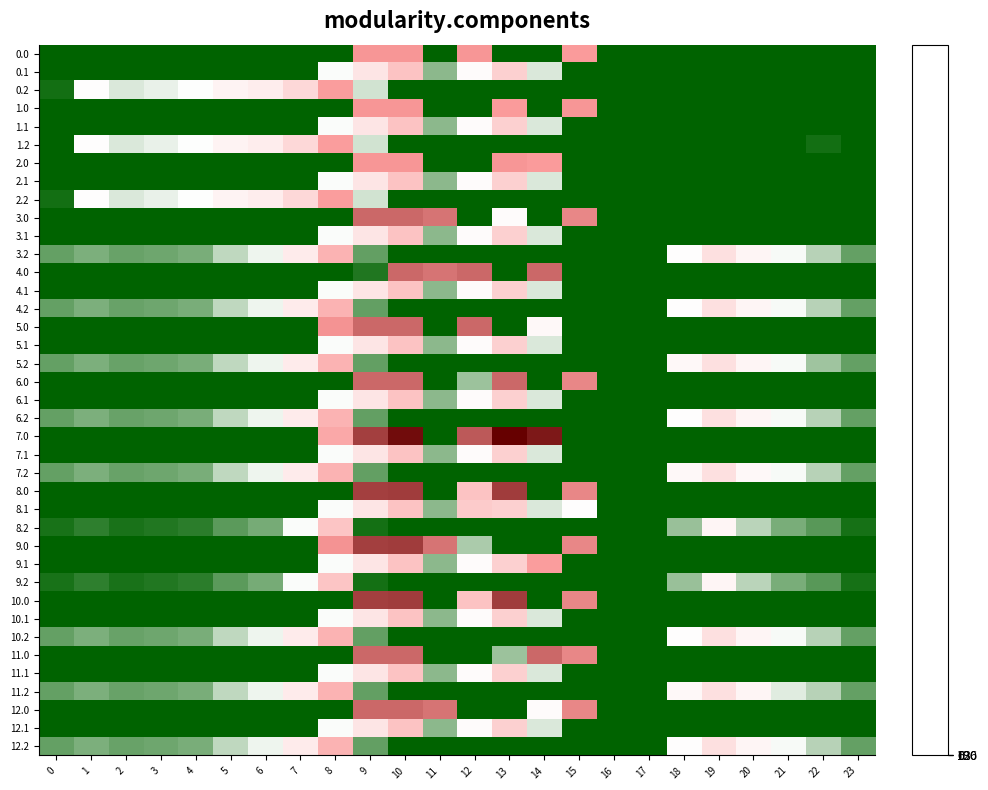

Reading right to left, what are all the values shown in this chart?

0.0: 23=0.0	22=0.0	21=0.0	20=0.0	19=0.0	18=0.0	17=0.0	16=0.0	15=369.4	14=0.0	13=0.0	12=385.0	11=0.0	10=385.0	9=385.0	8=0.0	7=0.0	6=0.0	5=0.0	4=0.0	3=0.0	2=0.0	1=0.0	0=0.0
0.1: 23=0.0	22=0.0	21=0.0	20=0.0	19=0.0	18=0.0	17=0.0	16=0.0	15=0.0	14=113.7	13=241.5	12=134.6	11=87.0	10=274.1	9=191.1	8=125.2	7=0.0	6=0.0	5=0.0	4=0.0	3=0.0	2=0.0	1=0.0	0=0.0
0.2: 23=0.0	22=0.0	21=0.0	20=0.0	19=0.0	18=0.0	17=0.0	16=0.0	15=0.0	14=0.0	13=0.0	12=0.0	11=0.0	10=0.0	9=111.5	8=364.7	7=223.4	6=171.2	5=155.0	4=125.6	3=119.0	2=114.5	1=127.3	0=12.3
1.0: 23=0.0	22=0.0	21=0.0	20=0.0	19=0.0	18=0.0	17=0.0	16=0.0	15=385.0	14=0.0	13=369.4	12=0.0	11=0.0	10=385.0	9=385.0	8=0.0	7=0.0	6=0.0	5=0.0	4=0.0	3=0.0	2=0.0	1=0.0	0=0.0
1.1: 23=0.0	22=0.0	21=0.0	20=0.0	19=0.0	18=0.0	17=0.0	16=0.0	15=0.0	14=113.7	13=241.5	12=134.6	11=87.0	10=274.1	9=191.1	8=125.2	7=0.0	6=0.0	5=0.0	4=0.0	3=0.0	2=0.0	1=0.0	0=0.0
1.2: 23=0.0	22=12.3	21=0.0	20=0.0	19=0.0	18=0.0	17=0.0	16=0.0	15=0.0	14=0.0	13=0.0	12=0.0	11=0.0	10=0.0	9=111.5	8=364.7	7=223.4	6=171.2	5=155.0	4=125.6	3=119.0	2=114.5	1=127.3	0=0.0
2.0: 23=0.0	22=0.0	21=0.0	20=0.0	19=0.0	18=0.0	17=0.0	16=0.0	15=0.0	14=369.4	13=385.0	12=0.0	11=0.0	10=385.0	9=385.0	8=0.0	7=0.0	6=0.0	5=0.0	4=0.0	3=0.0	2=0.0	1=0.0	0=0.0
2.1: 23=0.0	22=0.0	21=0.0	20=0.0	19=0.0	18=0.0	17=0.0	16=0.0	15=0.0	14=113.7	13=241.5	12=134.6	11=87.0	10=274.1	9=191.1	8=125.2	7=0.0	6=0.0	5=0.0	4=0.0	3=0.0	2=0.0	1=0.0	0=0.0
2.2: 23=0.0	22=0.0	21=0.0	20=0.0	19=0.0	18=0.0	17=0.0	16=0.0	15=0.0	14=0.0	13=0.0	12=0.0	11=0.0	10=0.0	9=111.5	8=364.7	7=223.4	6=171.2	5=155.0	4=125.6	3=119.0	2=114.5	1=127.3	0=12.3
3.0: 23=0.0	22=0.0	21=0.0	20=0.0	19=0.0	18=0.0	17=0.0	16=0.0	15=443.0	14=0.0	13=136.4	12=0.0	11=516.0	10=559.0	9=559.0	8=0.0	7=0.0	6=0.0	5=0.0	4=0.0	3=0.0	2=0.0	1=0.0	0=0.0
3.1: 23=0.0	22=0.0	21=0.0	20=0.0	19=0.0	18=0.0	17=0.0	16=0.0	15=0.0	14=113.7	13=241.5	12=134.6	11=87.0	10=274.1	9=191.1	8=125.2	7=0.0	6=0.0	5=0.0	4=0.0	3=0.0	2=0.0	1=0.0	0=0.0
3.2: 23=62.5	22=102.6	21=123.6	20=150.8	19=199.0	18=132.2	17=0.0	16=0.0	15=0.0	14=0.0	13=0.0	12=0.0	11=0.0	10=0.0	9=61.5	8=314.7	7=173.4	6=121.2	5=105.0	4=75.6	3=69.0	2=64.5	1=77.3	0=62.9
4.0: 23=0.0	22=0.0	21=0.0	20=0.0	19=0.0	18=0.0	17=0.0	16=0.0	15=0.0	14=559.0	13=0.0	12=559.0	11=516.0	10=559.0	9=20.4	8=0.0	7=0.0	6=0.0	5=0.0	4=0.0	3=0.0	2=0.0	1=0.0	0=0.0
4.1: 23=0.0	22=0.0	21=0.0	20=0.0	19=0.0	18=0.0	17=0.0	16=0.0	15=0.0	14=113.7	13=241.5	12=134.6	11=87.0	10=274.1	9=191.1	8=125.2	7=0.0	6=0.0	5=0.0	4=0.0	3=0.0	2=0.0	1=0.0	0=0.0
4.2: 23=62.5	22=102.6	21=123.6	20=150.8	19=199.0	18=132.2	17=0.0	16=0.0	15=0.0	14=0.0	13=0.0	12=0.0	11=0.0	10=0.0	9=61.5	8=314.7	7=173.4	6=121.2	5=105.0	4=75.6	3=69.0	2=64.5	1=77.3	0=62.9
5.0: 23=0.0	22=0.0	21=0.0	20=0.0	19=0.0	18=0.0	17=0.0	16=0.0	15=0.0	14=141.2	13=0.0	12=559.0	11=0.0	10=559.0	9=559.0	8=395.3	7=0.0	6=0.0	5=0.0	4=0.0	3=0.0	2=0.0	1=0.0	0=0.0
5.1: 23=0.0	22=0.0	21=0.0	20=0.0	19=0.0	18=0.0	17=0.0	16=0.0	15=0.0	14=113.7	13=241.5	12=134.6	11=87.0	10=274.1	9=191.1	8=125.2	7=0.0	6=0.0	5=0.0	4=0.0	3=0.0	2=0.0	1=0.0	0=0.0
5.2: 23=62.5	22=94.8	21=123.6	20=150.8	19=199.0	18=140.0	17=0.0	16=0.0	15=0.0	14=0.0	13=0.0	12=0.0	11=0.0	10=0.0	9=61.5	8=314.7	7=173.4	6=121.2	5=105.0	4=75.6	3=69.0	2=64.5	1=77.3	0=62.9
6.0: 23=0.0	22=0.0	21=0.0	20=0.0	19=0.0	18=0.0	17=0.0	16=0.0	15=443.0	14=0.0	13=559.0	12=93.4	11=0.0	10=559.0	9=559.0	8=0.0	7=0.0	6=0.0	5=0.0	4=0.0	3=0.0	2=0.0	1=0.0	0=0.0
6.1: 23=0.0	22=0.0	21=0.0	20=0.0	19=0.0	18=0.0	17=0.0	16=0.0	15=0.0	14=113.7	13=241.5	12=134.6	11=87.0	10=274.1	9=191.1	8=125.2	7=0.0	6=0.0	5=0.0	4=0.0	3=0.0	2=0.0	1=0.0	0=0.0
6.2: 23=62.5	22=102.6	21=123.6	20=150.8	19=199.0	18=132.2	17=0.0	16=0.0	15=0.0	14=0.0	13=0.0	12=0.0	11=0.0	10=0.0	9=61.5	8=314.7	7=173.4	6=121.2	5=105.0	4=75.6	3=69.0	2=64.5	1=77.3	0=62.9
7.0: 23=0.0	22=0.0	21=0.0	20=0.0	19=0.0	18=0.0	17=0.0	16=0.0	15=0.0	14=870.3	13=962.7	12=619.4	11=0.0	10=916.2	9=716.9	8=341.4	7=0.0	6=0.0	5=0.0	4=0.0	3=0.0	2=0.0	1=0.0	0=0.0
7.1: 23=0.0	22=0.0	21=0.0	20=0.0	19=0.0	18=0.0	17=0.0	16=0.0	15=0.0	14=113.7	13=241.5	12=134.6	11=87.0	10=274.1	9=191.1	8=125.2	7=0.0	6=0.0	5=0.0	4=0.0	3=0.0	2=0.0	1=0.0	0=0.0
7.2: 23=62.5	22=102.6	21=123.6	20=143.0	19=199.0	18=140.0	17=0.0	16=0.0	15=0.0	14=0.0	13=0.0	12=0.0	11=0.0	10=0.0	9=61.5	8=314.7	7=173.4	6=121.2	5=105.0	4=75.6	3=69.0	2=64.5	1=77.3	0=62.9
8.0: 23=0.0	22=0.0	21=0.0	20=0.0	19=0.0	18=0.0	17=0.0	16=0.0	15=443.0	14=0.0	13=733.0	12=276.5	11=0.0	10=733.0	9=716.9	8=0.0	7=0.0	6=0.0	5=0.0	4=0.0	3=0.0	2=0.0	1=0.0	0=0.0
8.1: 23=0.0	22=0.0	21=0.0	20=0.0	19=0.0	18=0.0	17=0.0	16=0.0	15=128.9	14=113.7	13=241.5	12=256.2	11=87.0	10=274.1	9=191.1	8=125.2	7=0.0	6=0.0	5=0.0	4=0.0	3=0.0	2=0.0	1=0.0	0=0.0
8.2: 23=14.5	22=54.6	21=75.6	20=102.8	19=151.0	18=92.0	17=0.0	16=0.0	15=0.0	14=0.0	13=0.0	12=0.0	11=0.0	10=0.0	9=13.5	8=266.7	7=125.4	6=73.2	5=57.0	4=27.6	3=21.0	2=16.5	1=29.3	0=14.9
9.0: 23=0.0	22=0.0	21=0.0	20=0.0	19=0.0	18=0.0	17=0.0	16=0.0	15=443.0	14=0.0	13=0.0	12=98.2	11=516.0	10=733.0	9=716.9	8=395.3	7=0.0	6=0.0	5=0.0	4=0.0	3=0.0	2=0.0	1=0.0	0=0.0
9.1: 23=0.0	22=0.0	21=0.0	20=0.0	19=0.0	18=0.0	17=0.0	16=0.0	15=0.0	14=364.1	13=241.5	12=134.6	11=87.0	10=274.1	9=191.1	8=125.2	7=0.0	6=0.0	5=0.0	4=0.0	3=0.0	2=0.0	1=0.0	0=0.0
9.2: 23=14.5	22=54.6	21=75.6	20=102.8	19=151.0	18=92.0	17=0.0	16=0.0	15=0.0	14=0.0	13=0.0	12=0.0	11=0.0	10=0.0	9=13.5	8=266.7	7=125.4	6=73.2	5=57.0	4=27.6	3=21.0	2=16.5	1=29.3	0=14.9
10.0: 23=0.0	22=0.0	21=0.0	20=0.0	19=0.0	18=0.0	17=0.0	16=0.0	15=443.0	14=0.0	13=733.0	12=276.5	11=0.0	10=733.0	9=716.9	8=0.0	7=0.0	6=0.0	5=0.0	4=0.0	3=0.0	2=0.0	1=0.0	0=0.0
10.1: 23=0.0	22=0.0	21=0.0	20=0.0	19=0.0	18=0.0	17=0.0	16=0.0	15=0.0	14=113.7	13=241.5	12=134.6	11=87.0	10=274.1	9=191.1	8=125.2	7=0.0	6=0.0	5=0.0	4=0.0	3=0.0	2=0.0	1=0.0	0=0.0
10.2: 23=62.5	22=102.6	21=123.6	20=150.8	19=199.0	18=132.2	17=0.0	16=0.0	15=0.0	14=0.0	13=0.0	12=0.0	11=0.0	10=0.0	9=61.5	8=314.7	7=173.4	6=121.2	5=105.0	4=75.6	3=69.0	2=64.5	1=77.3	0=62.9
11.0: 23=0.0	22=0.0	21=0.0	20=0.0	19=0.0	18=0.0	17=0.0	16=0.0	15=443.0	14=559.0	13=93.4	12=0.0	11=0.0	10=559.0	9=559.0	8=0.0	7=0.0	6=0.0	5=0.0	4=0.0	3=0.0	2=0.0	1=0.0	0=0.0
11.1: 23=0.0	22=0.0	21=0.0	20=0.0	19=0.0	18=0.0	17=0.0	16=0.0	15=0.0	14=113.7	13=241.5	12=134.6	11=87.0	10=274.1	9=191.1	8=125.2	7=0.0	6=0.0	5=0.0	4=0.0	3=0.0	2=0.0	1=0.0	0=0.0
11.2: 23=62.5	22=102.6	21=115.8	20=150.8	19=199.0	18=140.0	17=0.0	16=0.0	15=0.0	14=0.0	13=0.0	12=0.0	11=0.0	10=0.0	9=61.5	8=314.7	7=173.4	6=121.2	5=105.0	4=75.6	3=69.0	2=64.5	1=77.3	0=62.9
12.0: 23=0.0	22=0.0	21=0.0	20=0.0	19=0.0	18=0.0	17=0.0	16=0.0	15=443.0	14=136.4	13=0.0	12=0.0	11=516.0	10=559.0	9=559.0	8=0.0	7=0.0	6=0.0	5=0.0	4=0.0	3=0.0	2=0.0	1=0.0	0=0.0
12.1: 23=0.0	22=0.0	21=0.0	20=0.0	19=0.0	18=0.0	17=0.0	16=0.0	15=0.0	14=113.7	13=241.5	12=134.6	11=87.0	10=274.1	9=191.1	8=125.2	7=0.0	6=0.0	5=0.0	4=0.0	3=0.0	2=0.0	1=0.0	0=0.0
12.2: 23=62.5	22=102.6	21=123.6	20=150.8	19=199.0	18=132.2	17=0.0	16=0.0	15=0.0	14=0.0	13=0.0	12=0.0	11=0.0	10=0.0	9=61.5	8=314.7	7=173.4	6=121.2	5=105.0	4=75.6	3=69.0	2=64.5	1=77.3	0=62.9